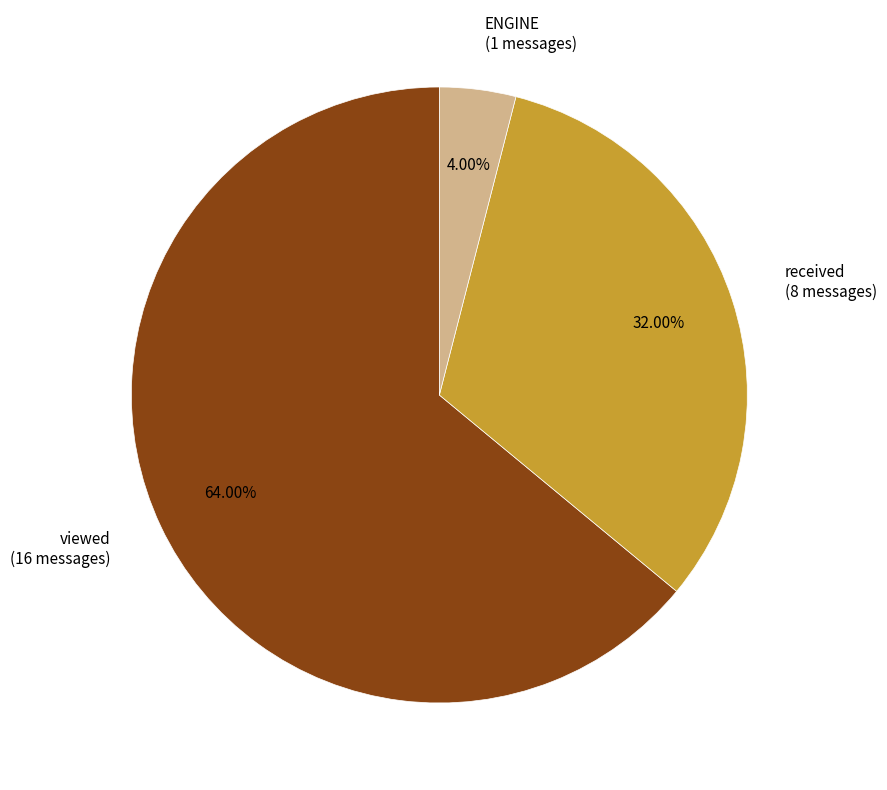

How many segments does this pie chart have?

3